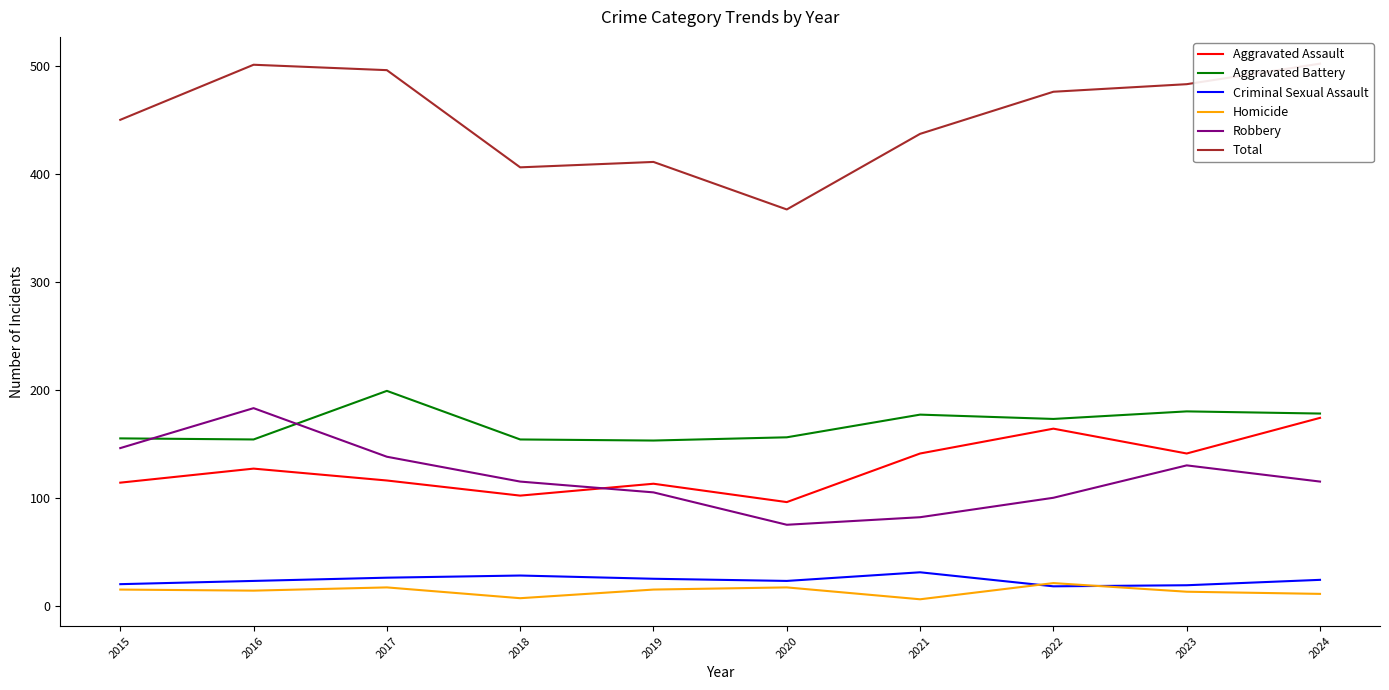

Which category has the highest value in the Homicide series?

2022